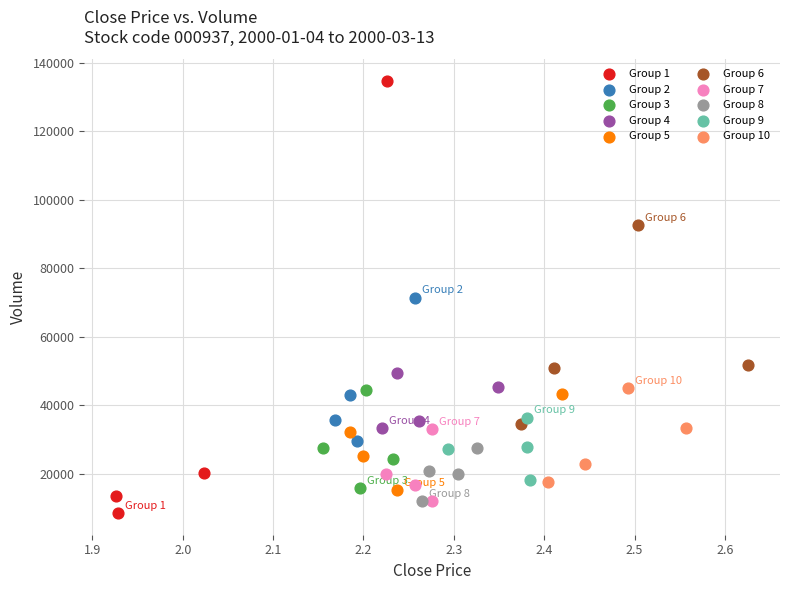

Which series contains the highest Y value?

Group 1